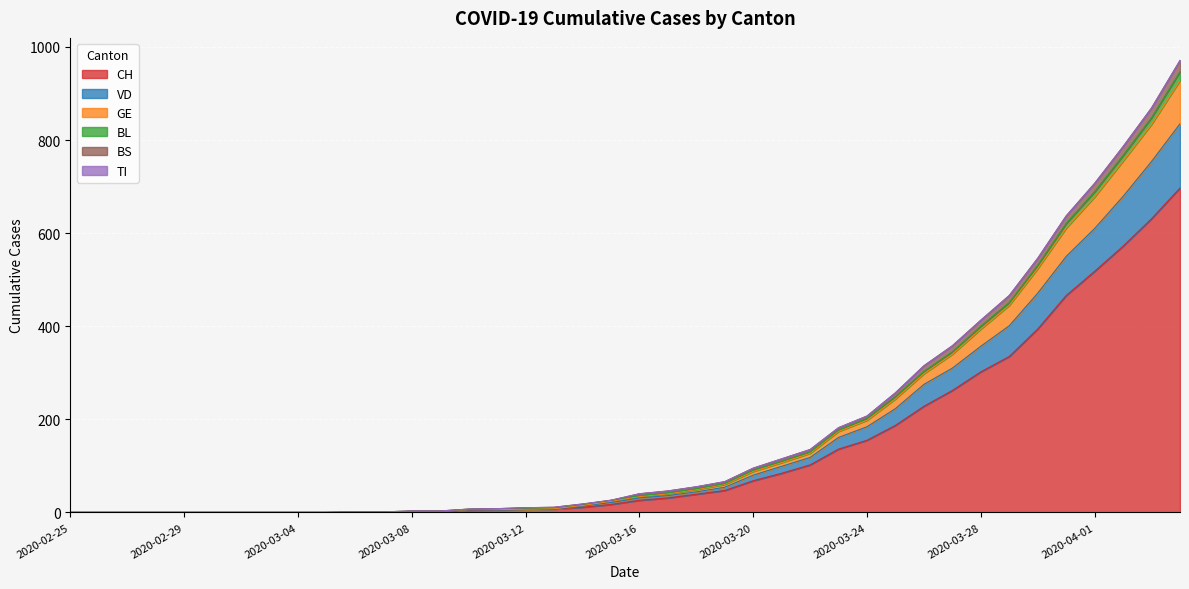

Is it true that VD equals 401 at 2020-03-29?

True